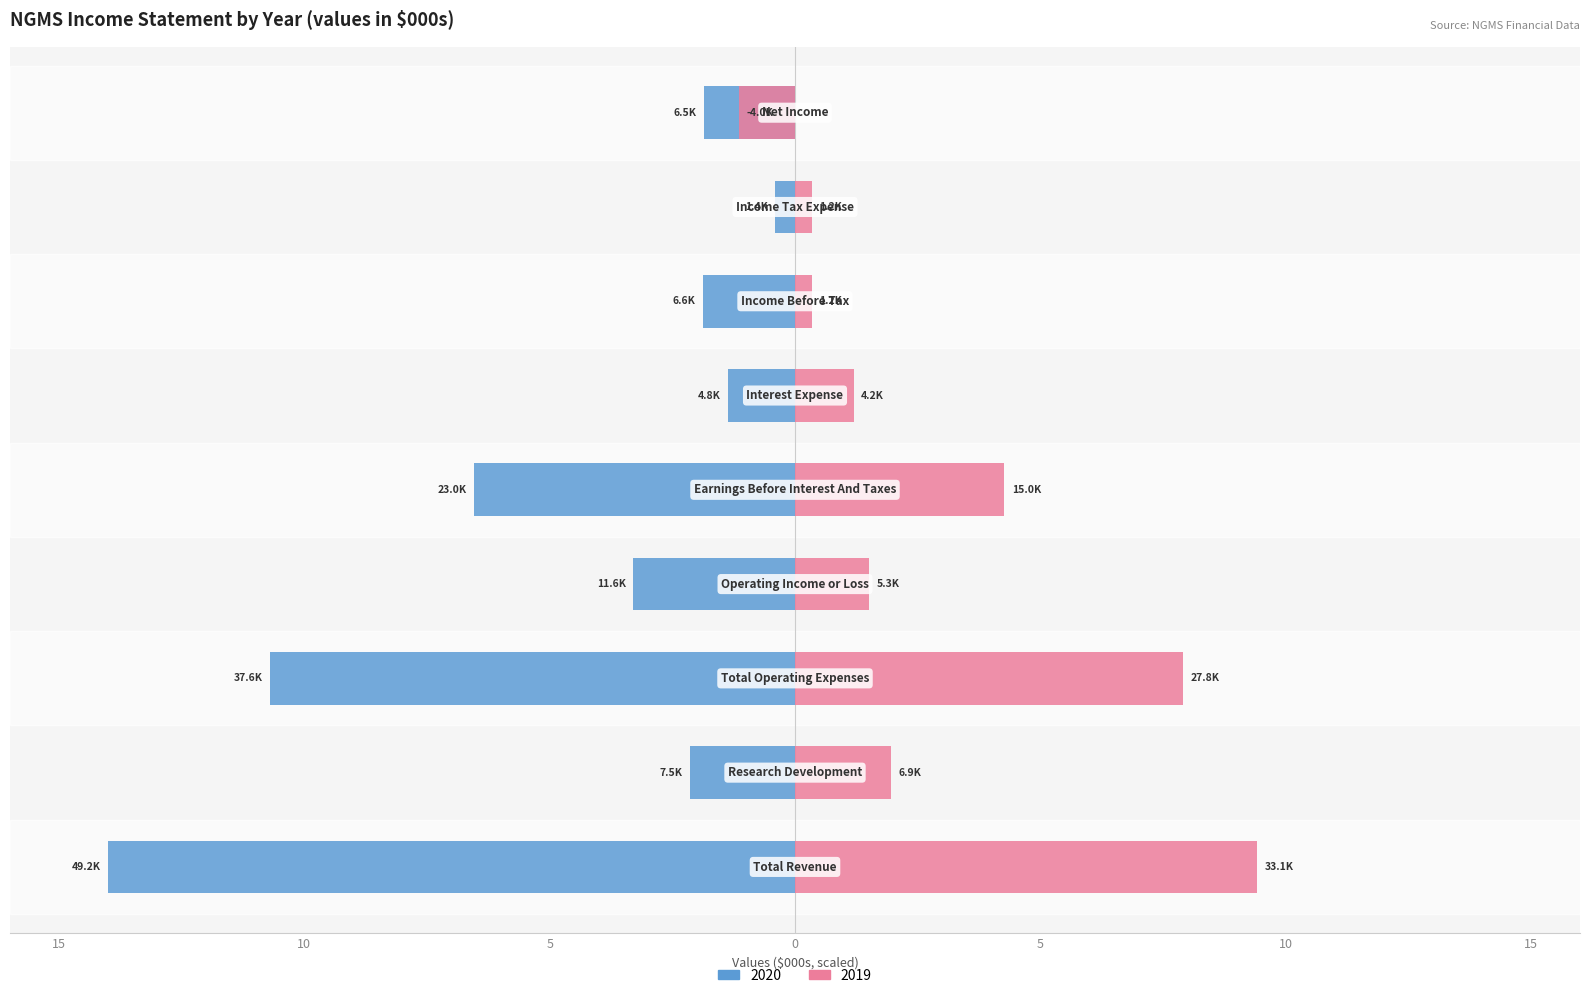

What is the total value across all series at Interest Expense?

-0.2